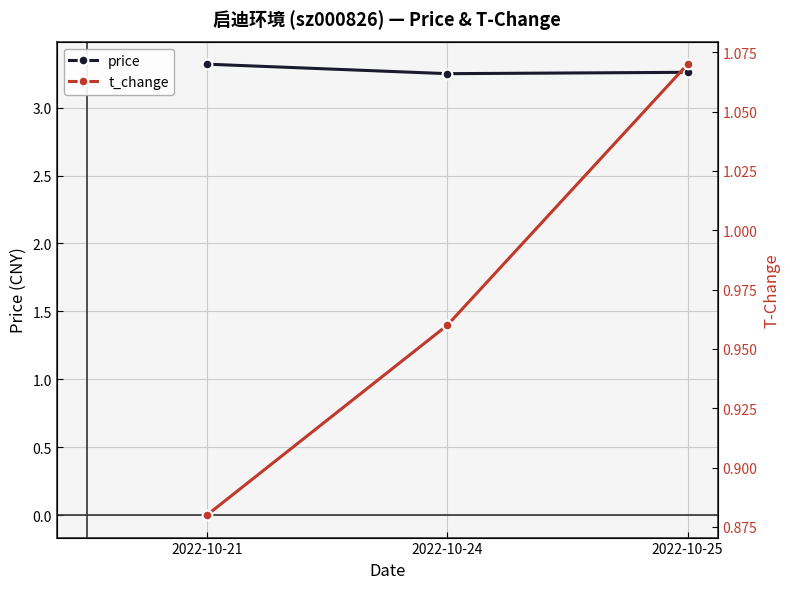

Which series has the largest range (max minus min)?

t_change